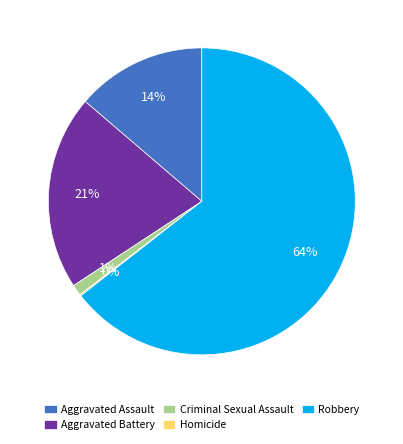

Which category has the biggest portion of the pie?

Robbery